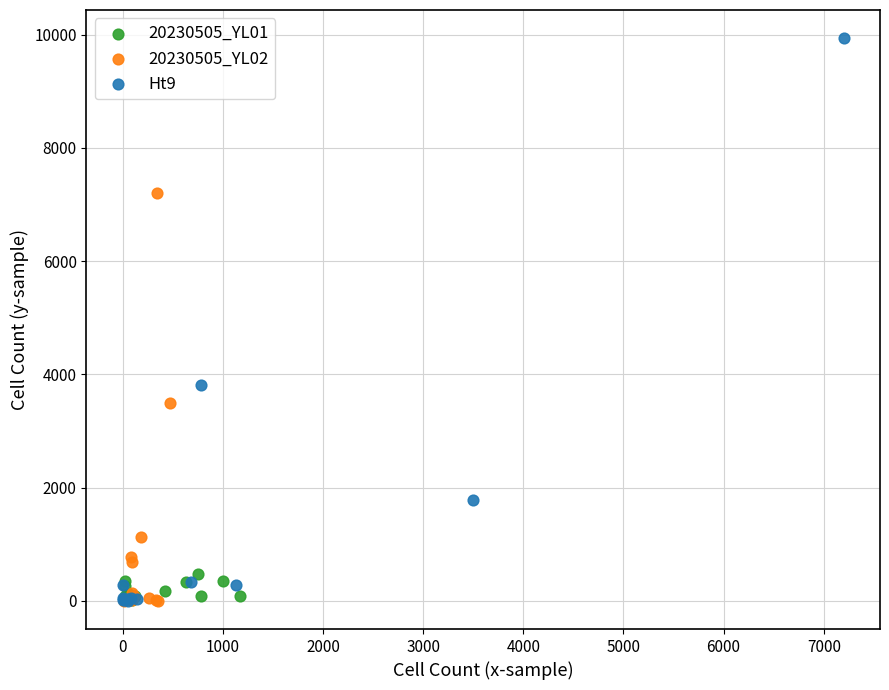

Which series contains the highest Y value?

Ht9